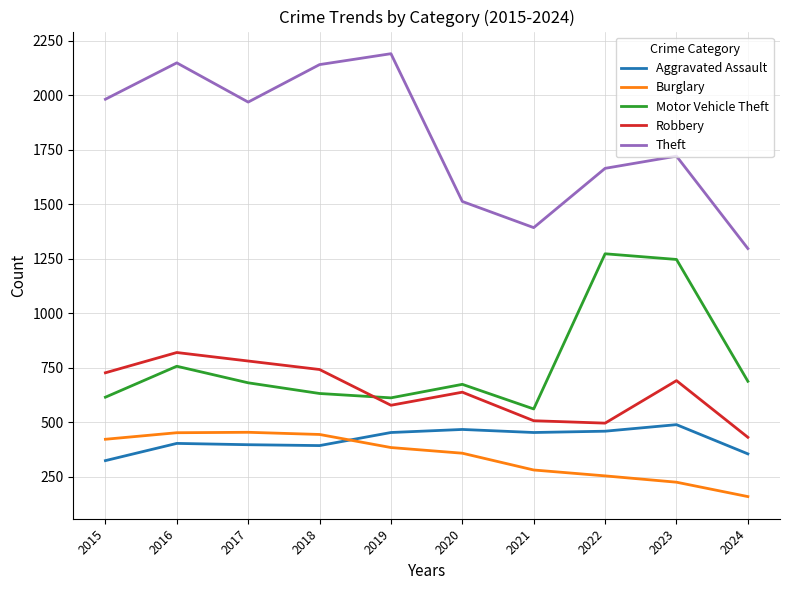

At how many categories does at least one series exceed 1324?

9